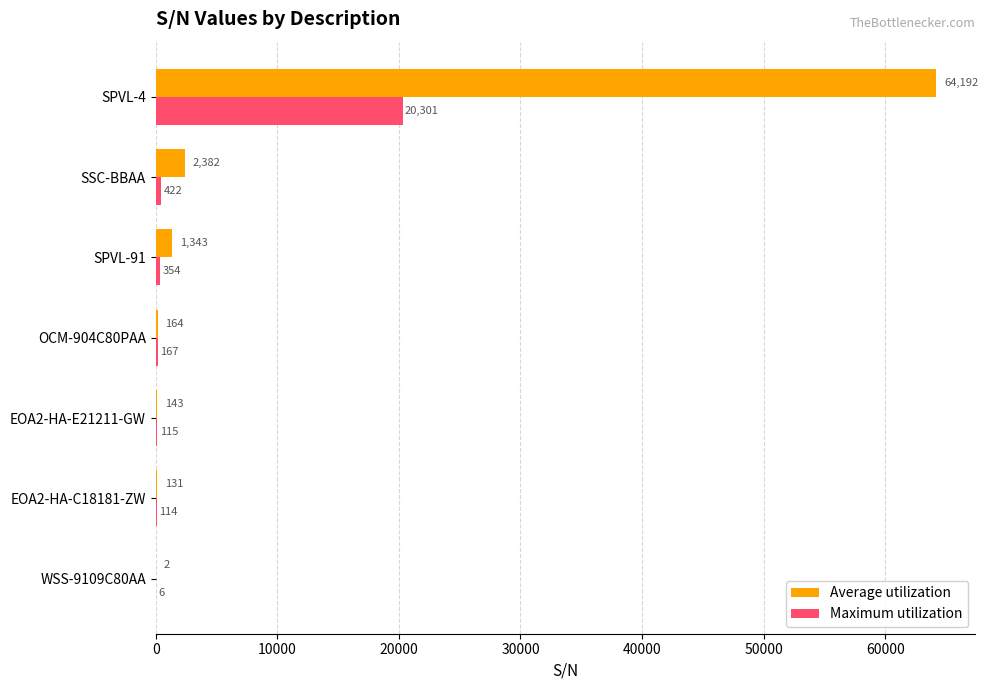

Between SSC-BBAA and SPVL-4, which series saw the biggest shift?

Average utilization